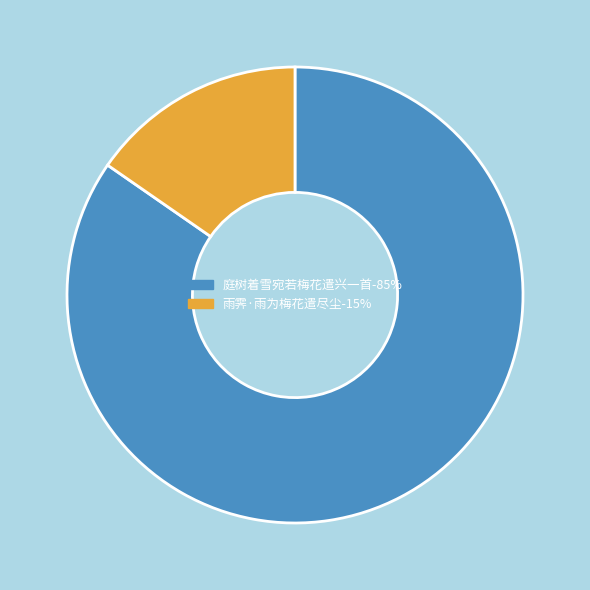

Between 雨霁·雨为梅花遣尽尘 and 庭树着雪宛若梅花遣兴一首, which is larger?

庭树着雪宛若梅花遣兴一首